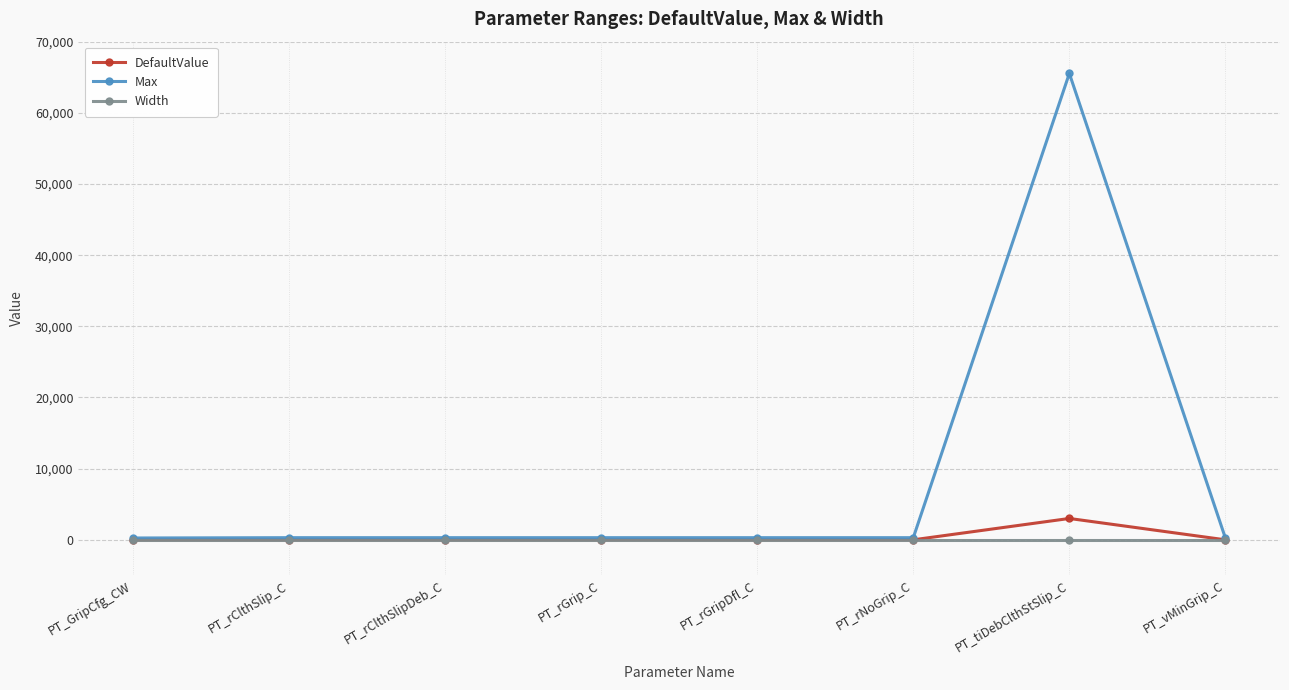

Read the Width value at PT_rGripDfl_C.

-1.0